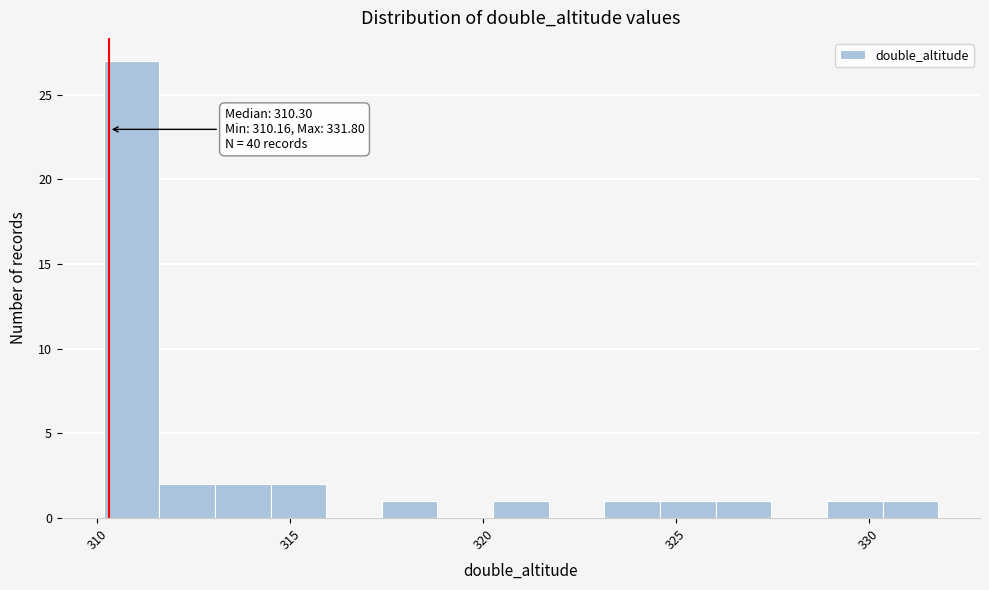

Around what value on the x-axis is the tallest bar? Give the approximate position of its centre, as read against the axis.

311.0